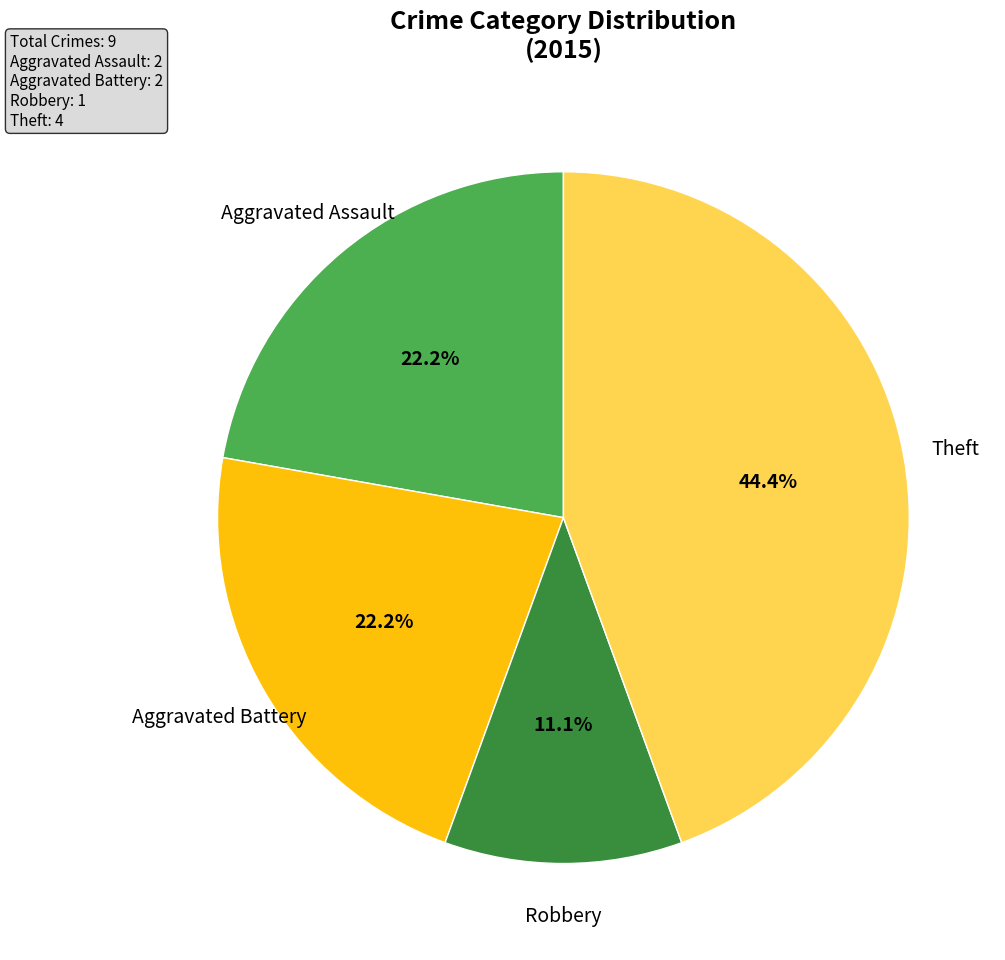

Is there a majority slice in this chart?

No